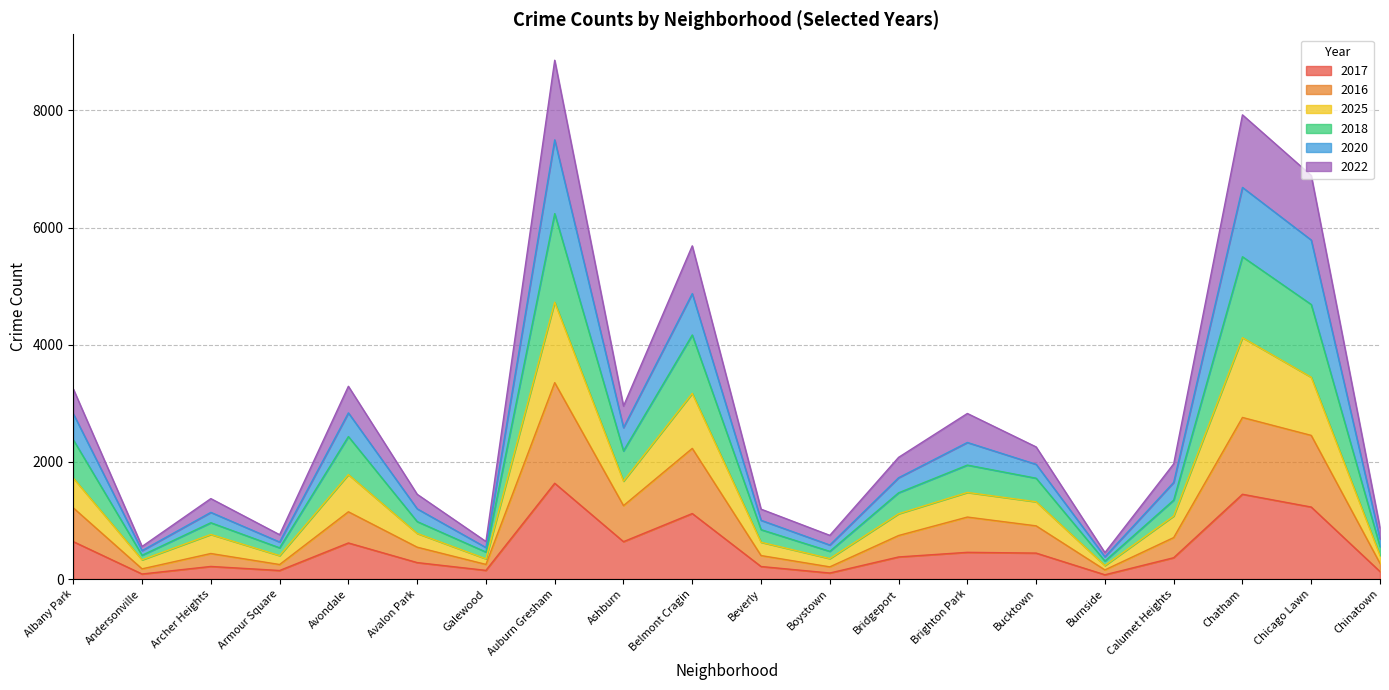

What are all the series names shown in the legend?

2017, 2016, 2025, 2018, 2020, 2022